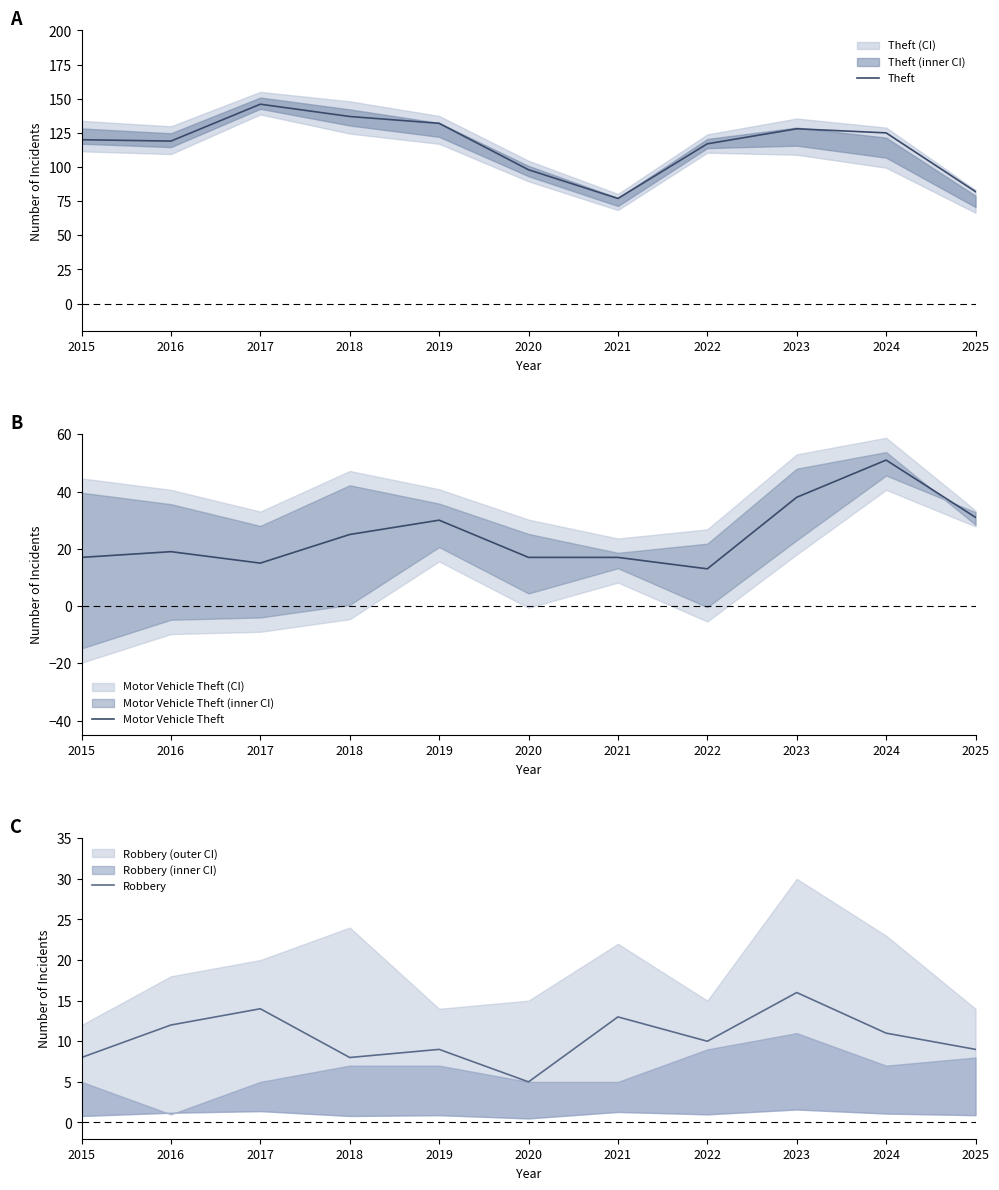

Reading right to left, extract all data points from this chart.

Theft: 82	125	128	117	77	98	132	137	146	119	120
Motor Vehicle Theft: 31	51	38	13	17	17	30	25	15	19	17
Robbery: 9	11	16	10	13	5	9	8	14	12	8